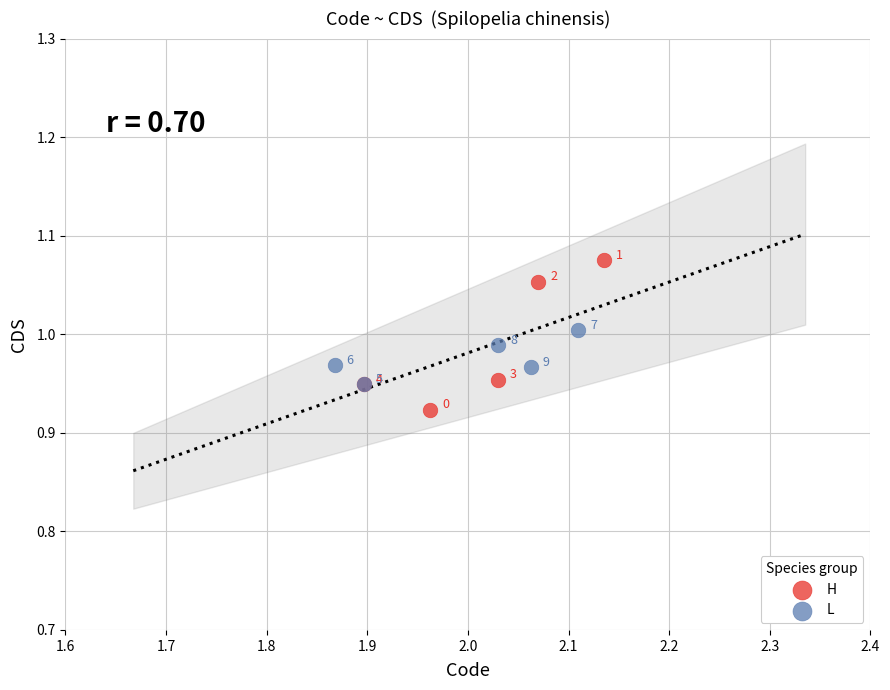

Which series reaches the minimum Y coordinate?

H